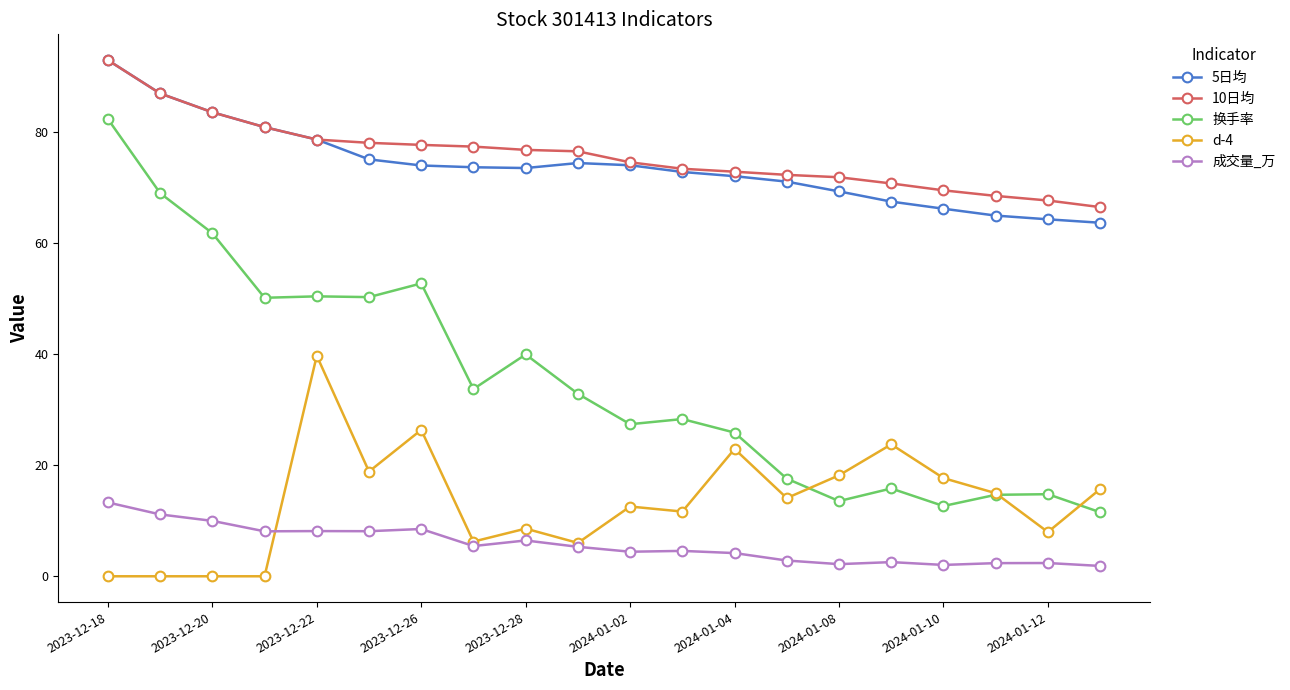

True or false: 10日均 and d-4 cross at least once.

False